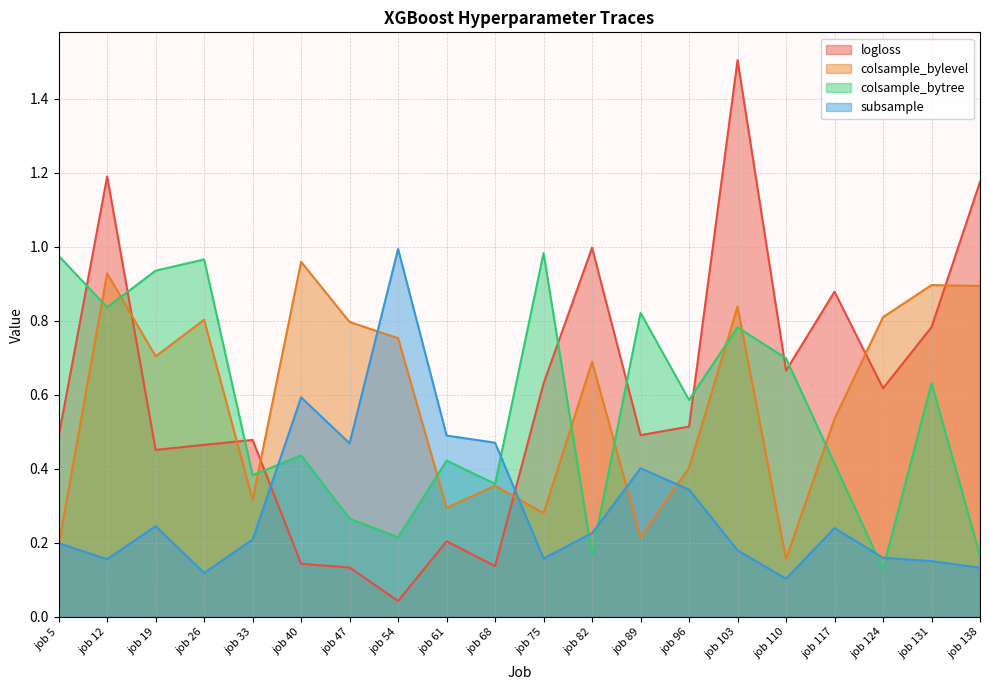

Which has a higher value, job 75 or job 5?

job 75